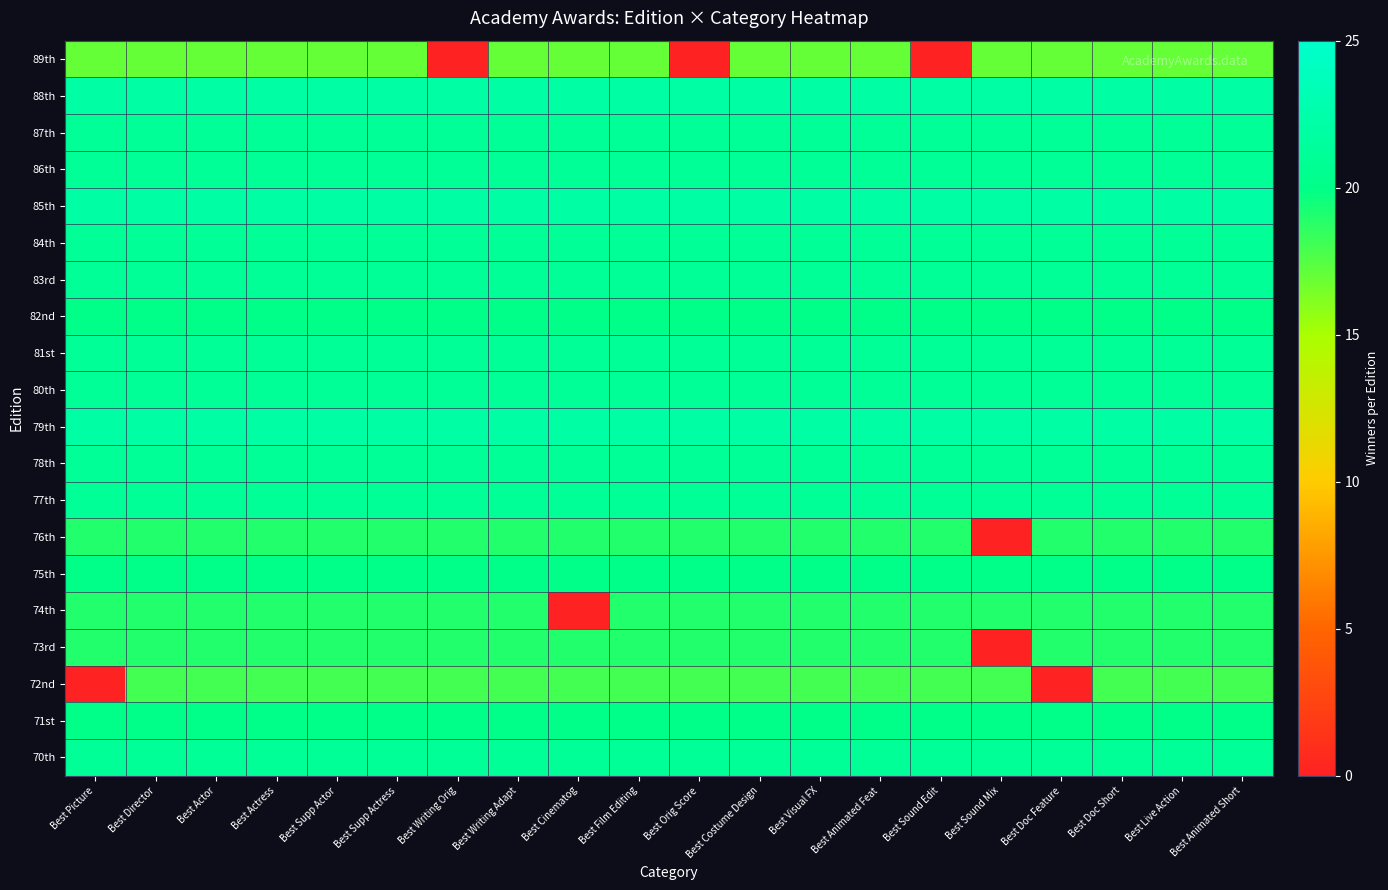

What is the maximum value shown in the chart?

22